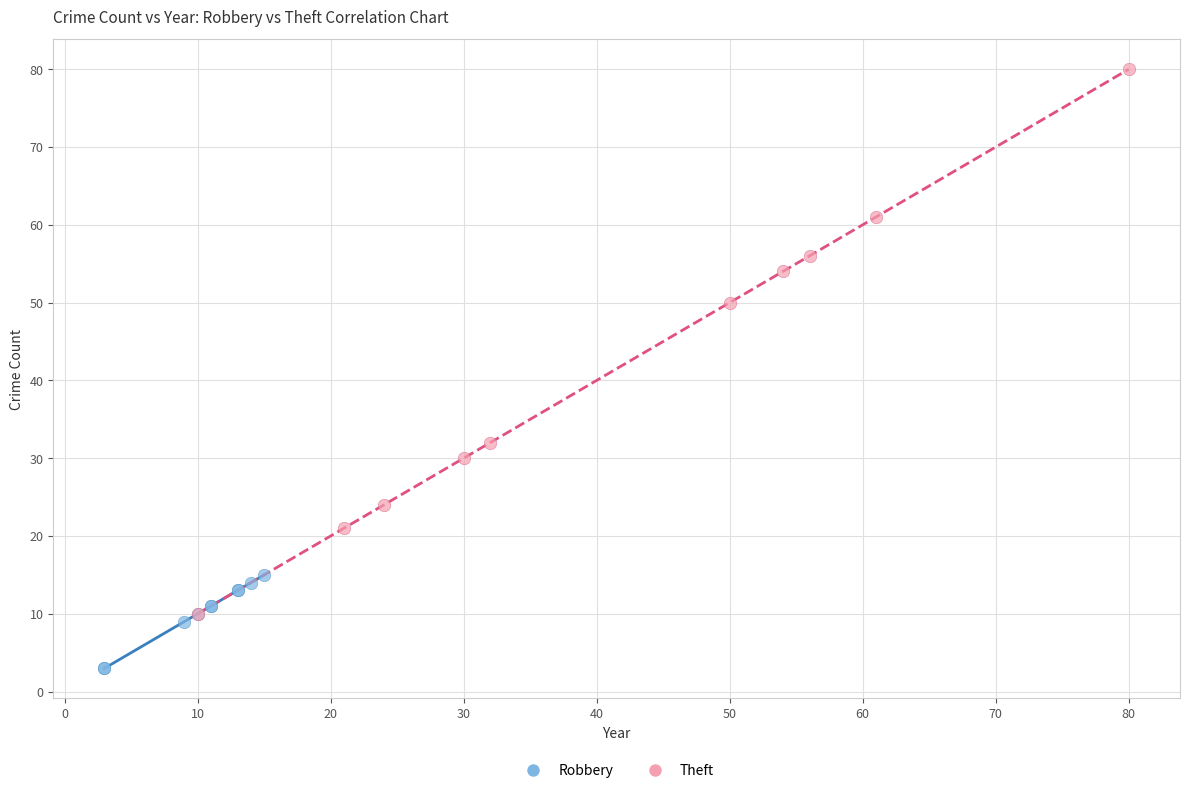

Which series contains the highest Y value?

Theft